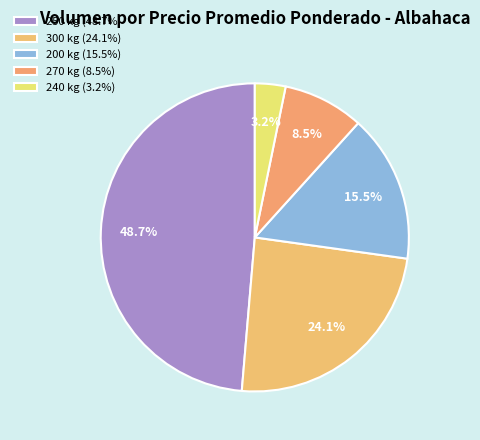

Count the number of slices in the pie.

5